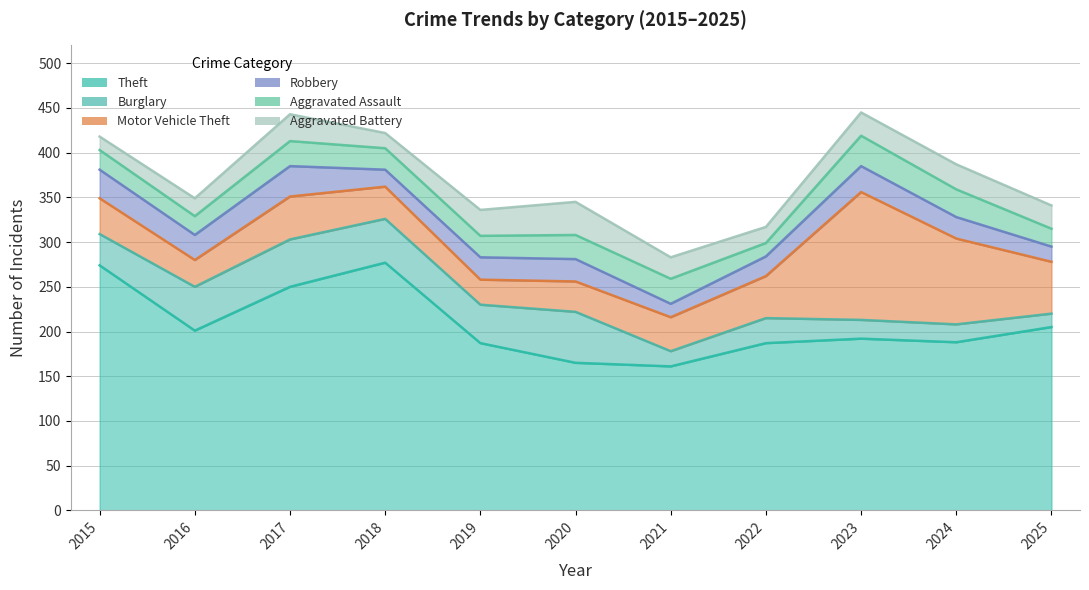

What is the average value of the Burglary series?

35